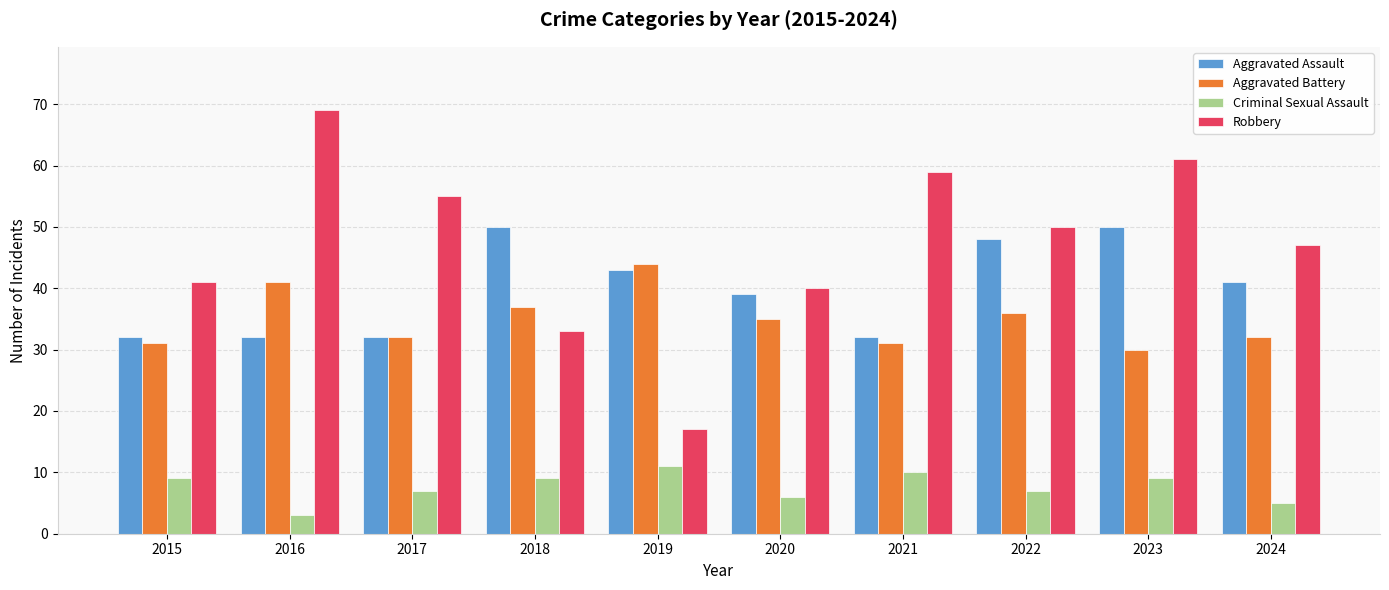

Which series has the largest total across all categories?

Robbery